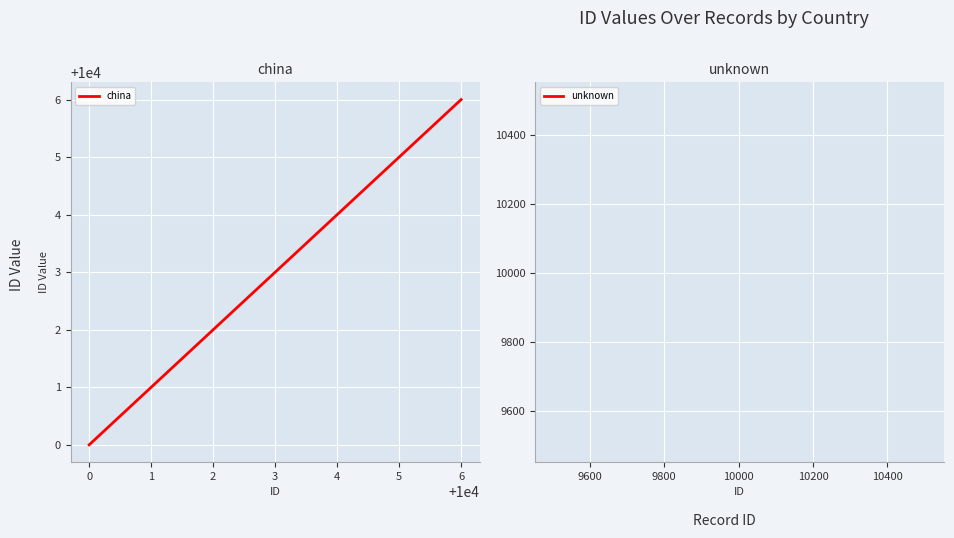

What is the difference between the second highest and minimum values?

5